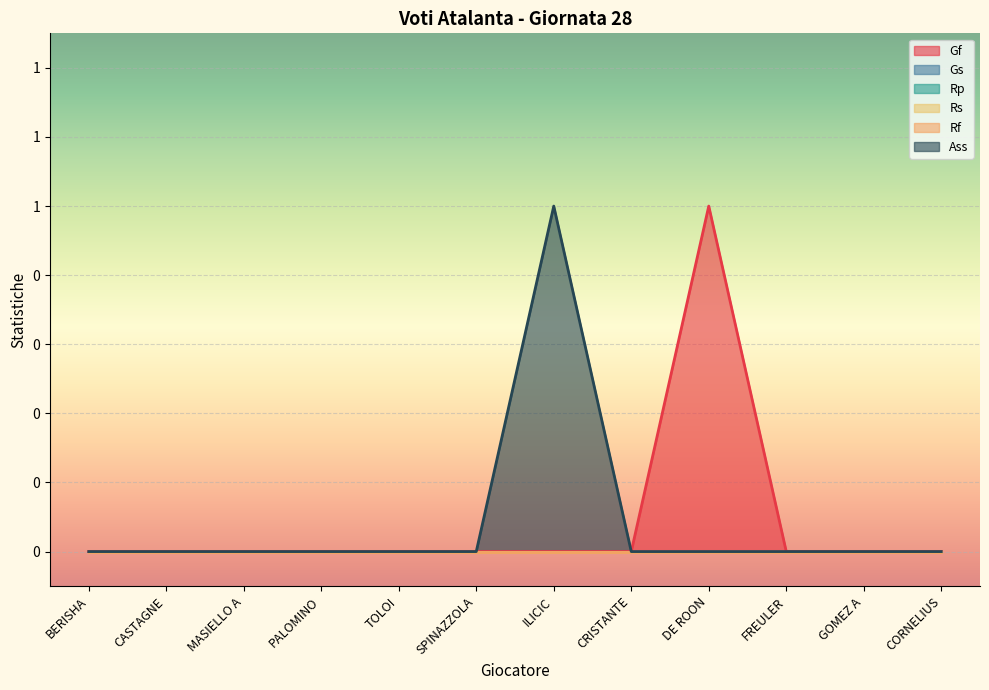

Where is the first local maximum for Gf?

DE ROON